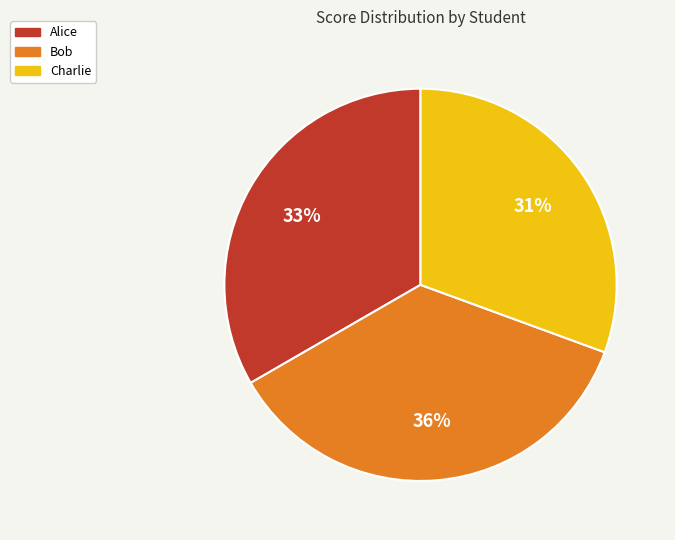

To the nearest percent, what is the average slice percentage?

33%